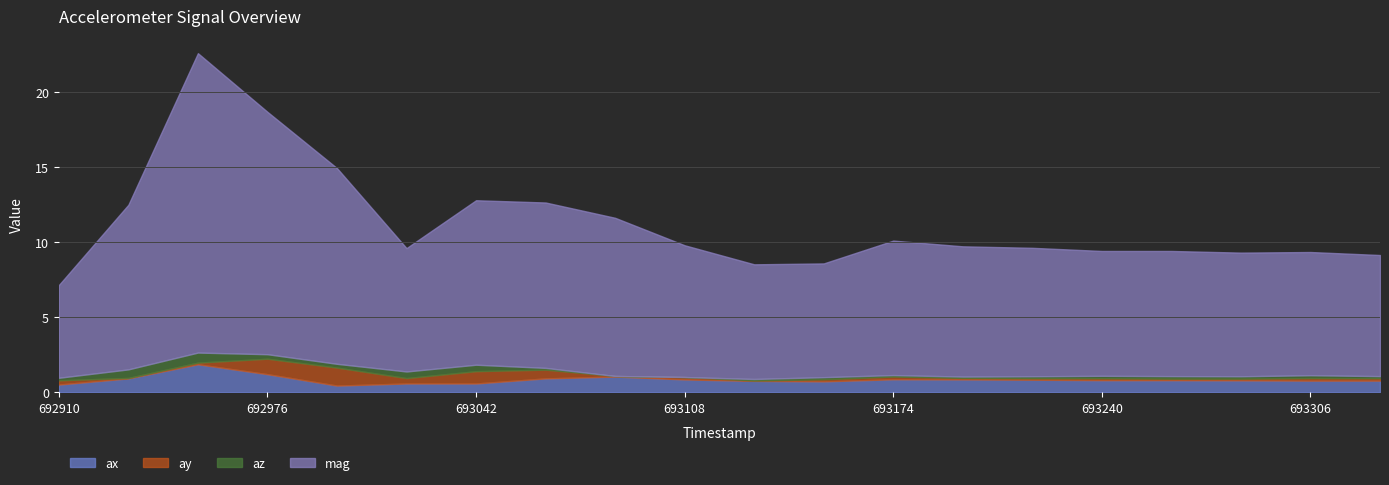

Rank the series by their maximum value, from lowest to highest.

az, ay, ax, mag